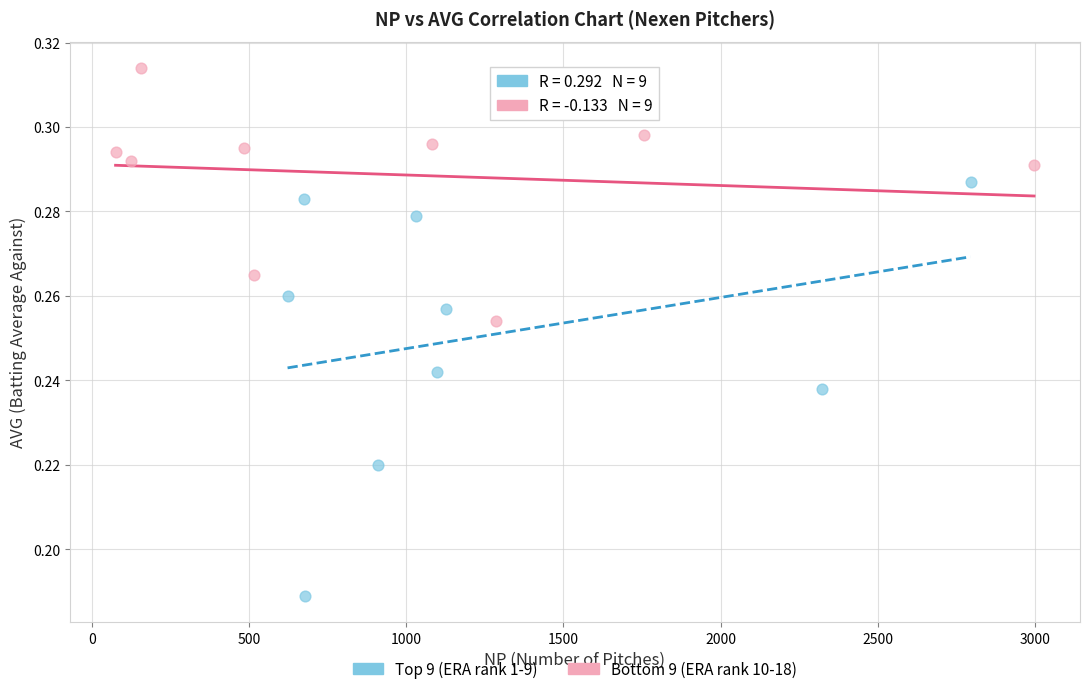

Which series contains the lowest Y value?

Top 9 (ERA rank 1-9)